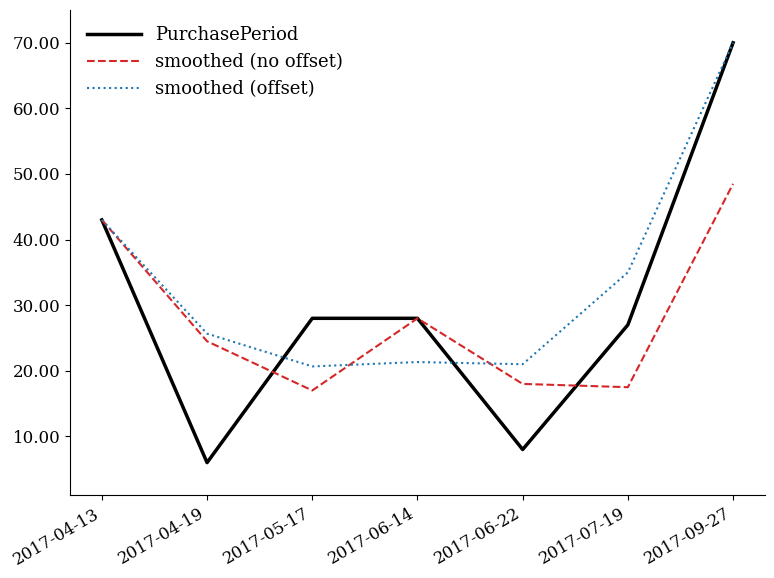

Which series has the widest spread of values?

PurchasePeriod